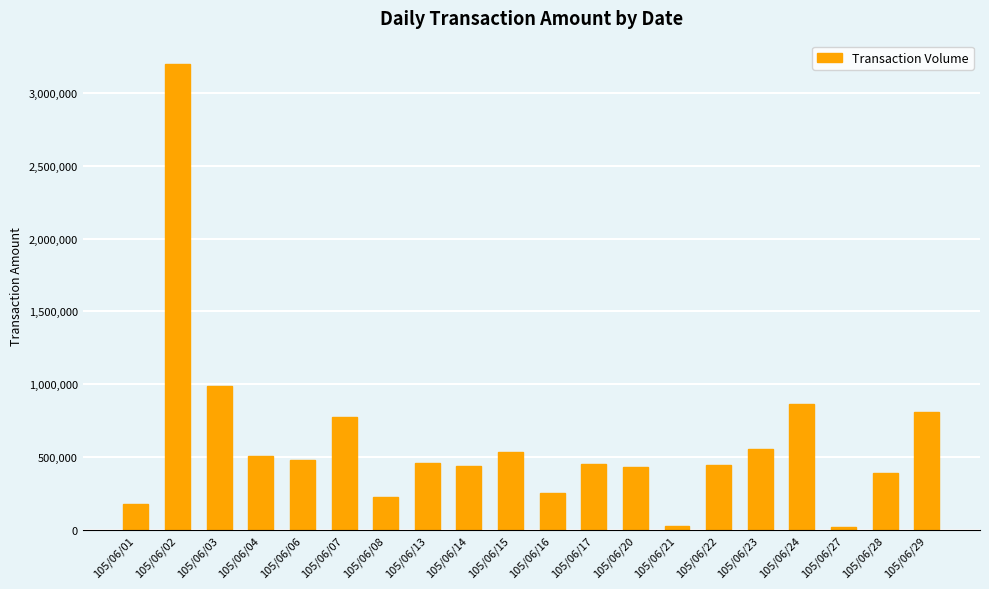

True or false: the data shows 910722 at 105/06/04.

False